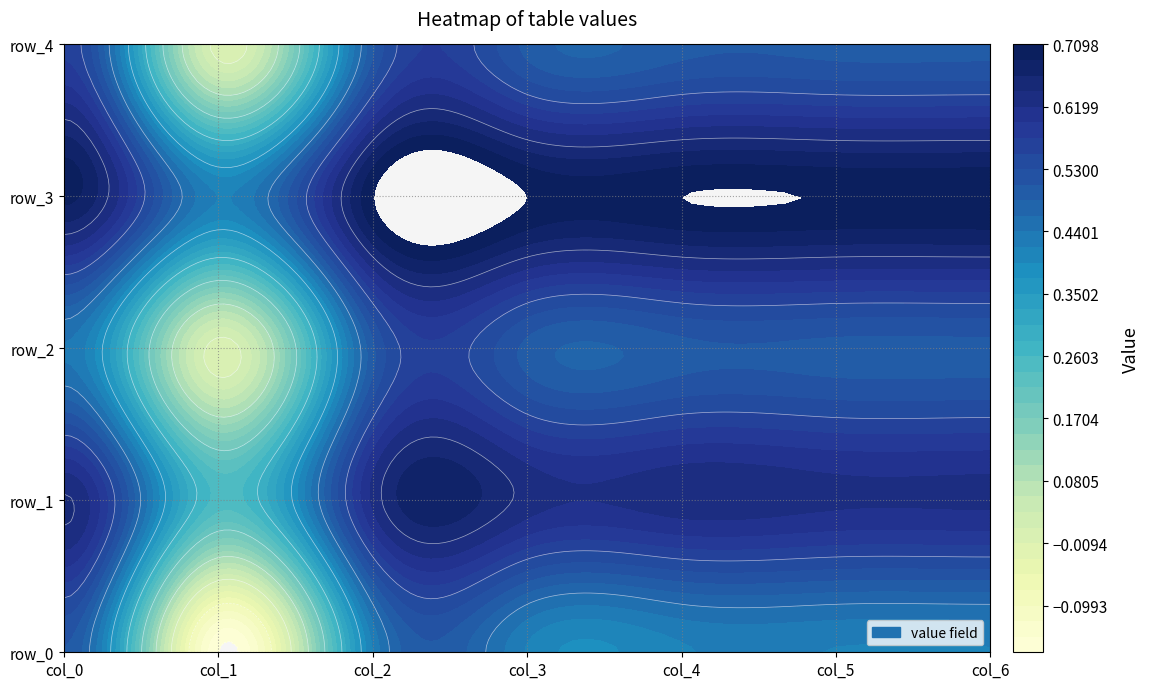

Is it true that row_4 equals 0.8 at 4?

False